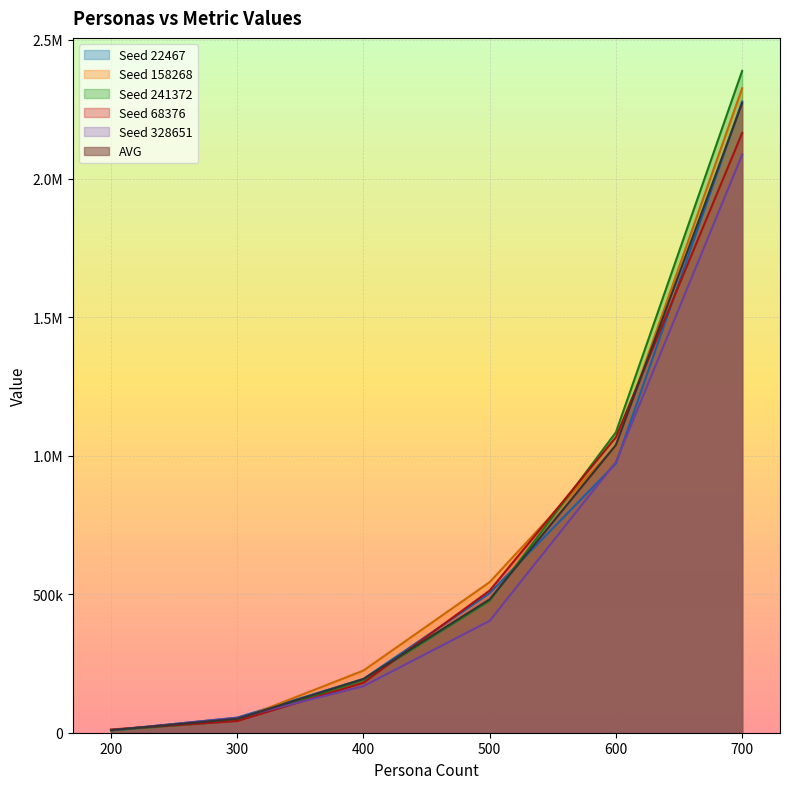

True or false: AVG has a value of 686141.9 at 500.

False